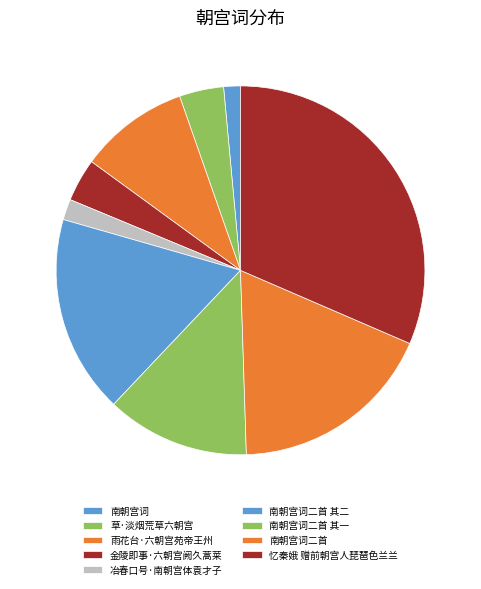

Approximately how many times larger is the value at 忆秦娥 赠前朝宫人琵琶色兰兰 compared to 雨花台·六朝宫苑帝王州?

3.3